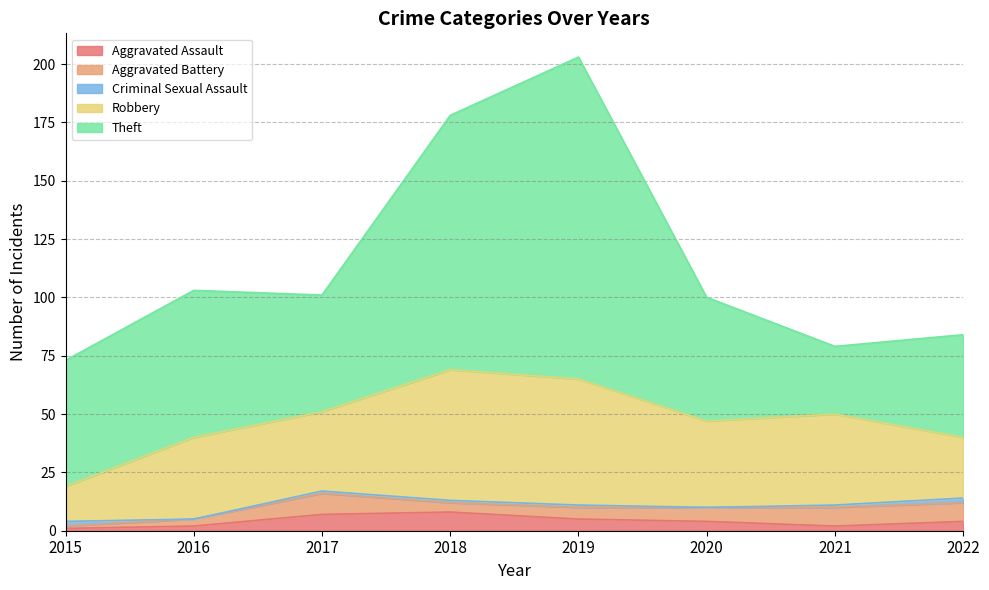

Does the chart display data point markers on the line(s)?

No